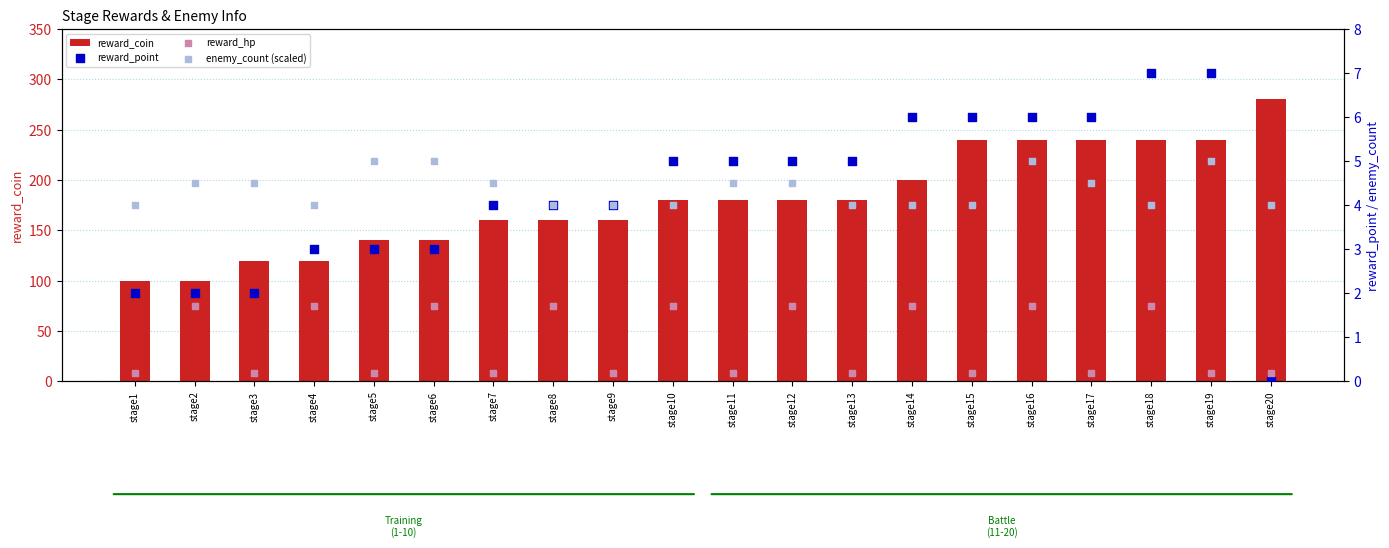

Which series contains the lowest Y value?

reward_point